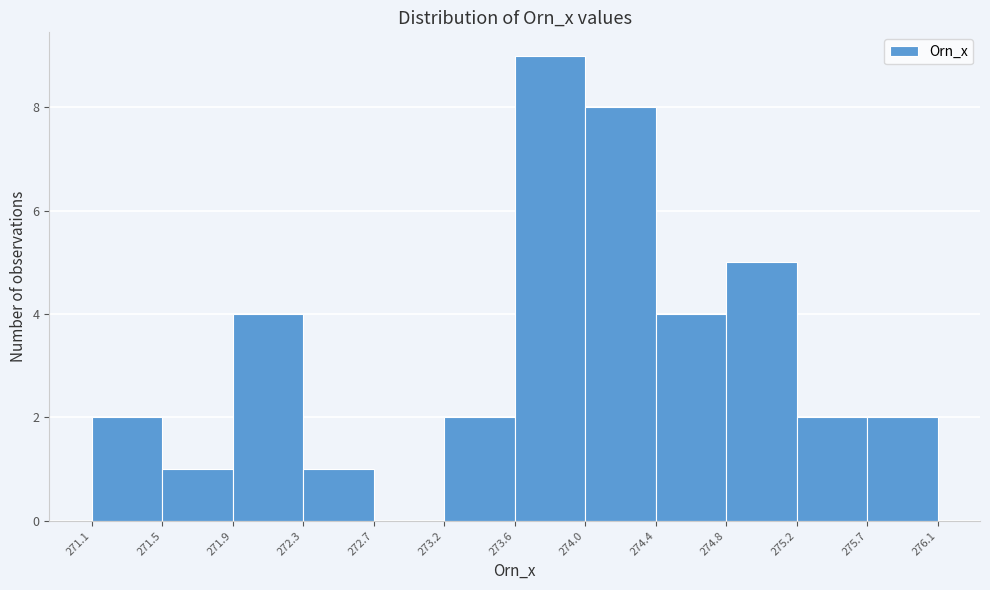

Reading left to right, list every bar in this chart as the range it spans on the x-axis followed by its height. The values are not printed on the chart, so give them approximately, as read against the axis.

271.1 to 271.5: 2
271.5 to 271.9: 1
271.9 to 272.3: 4
272.3 to 272.7: 1
272.7 to 273.2: 0
273.2 to 273.6: 2
273.6 to 274.0: 9
274.0 to 274.4: 8
274.4 to 274.8: 4
274.8 to 275.2: 5
275.2 to 275.7: 2
275.7 to 276.1: 2